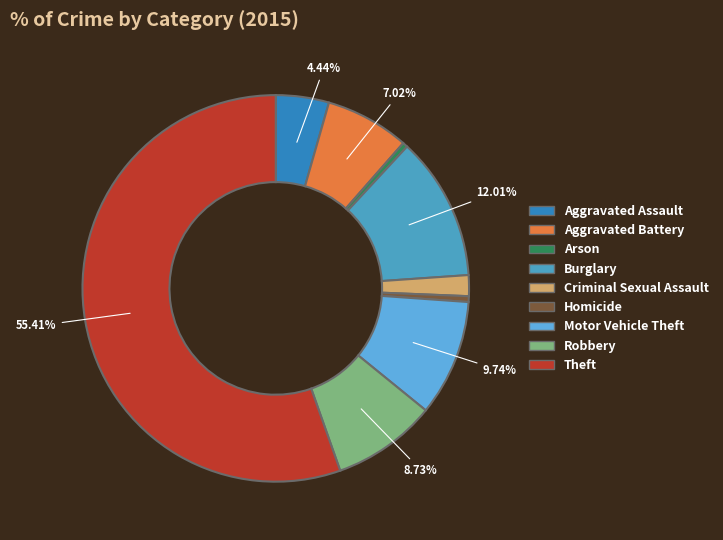

Rank the categories by value from lowest to highest.

Arson, Homicide, Criminal Sexual Assault, Aggravated Assault, Aggravated Battery, Robbery, Motor Vehicle Theft, Burglary, Theft